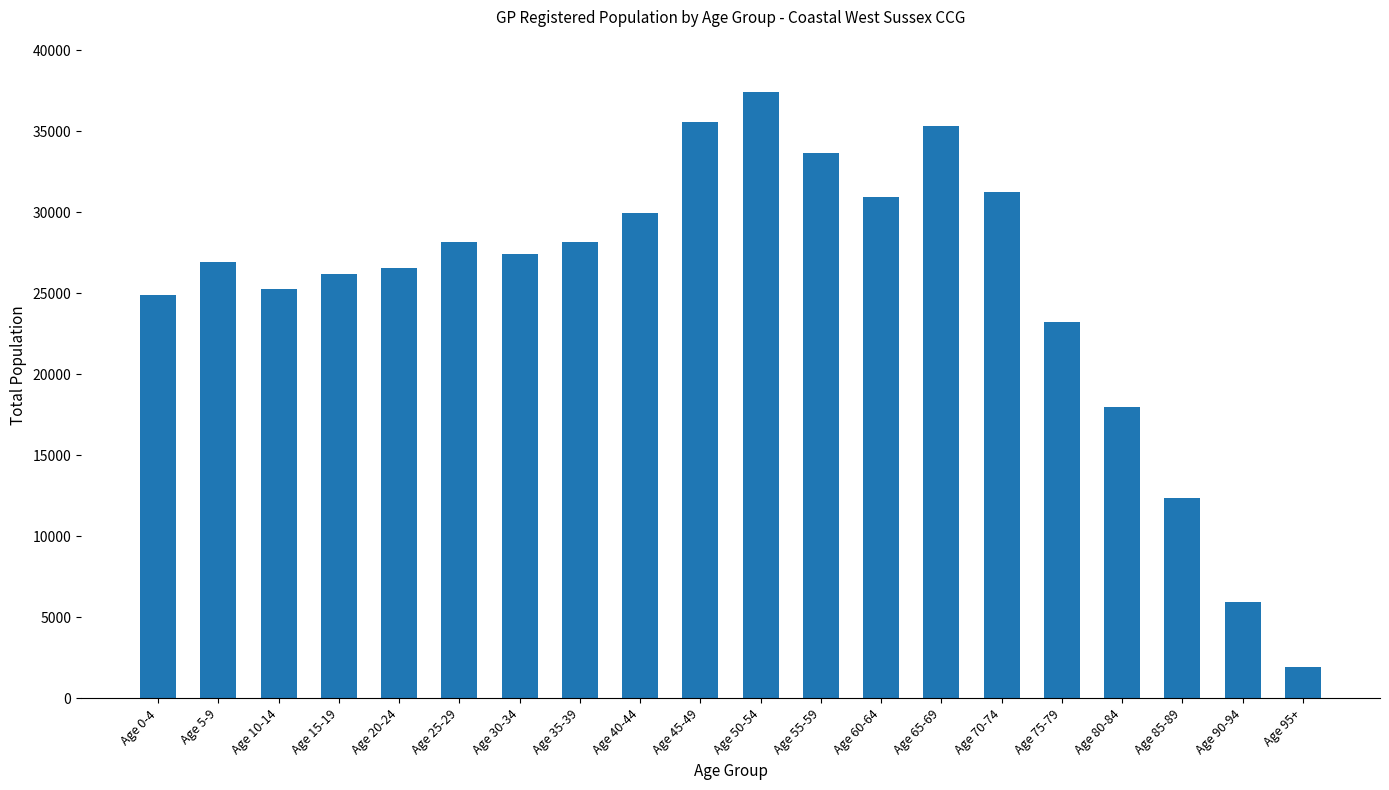

What is the difference between the maximum and second lowest values?

31448